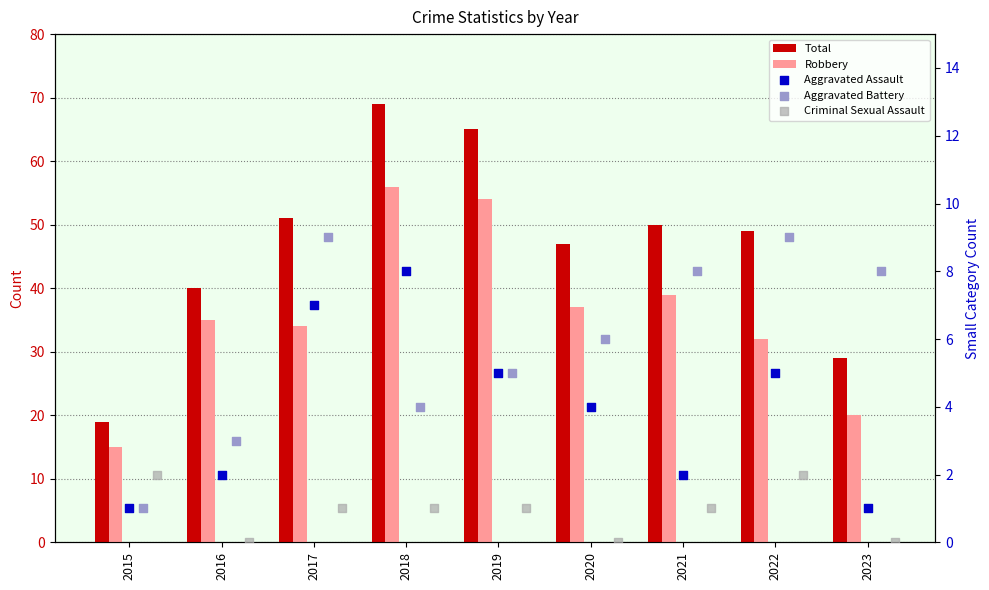

At how many categories does at least one series exceed 46?

6